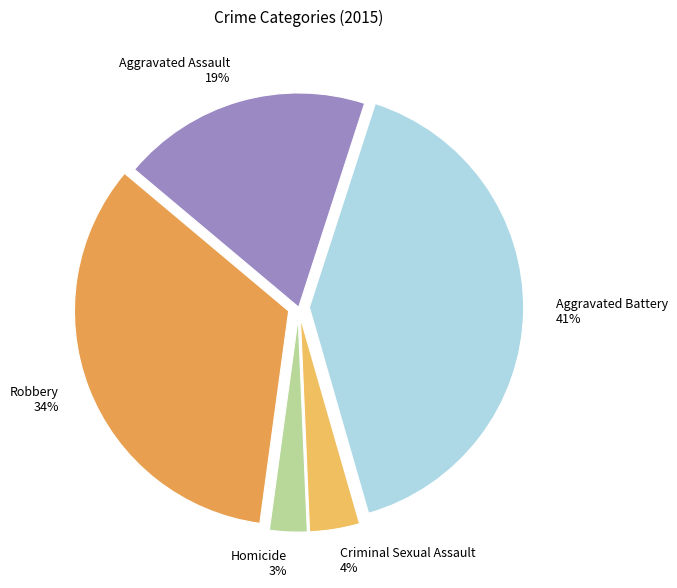

What percentage is the Robbery slice, to the nearest percent?

34%